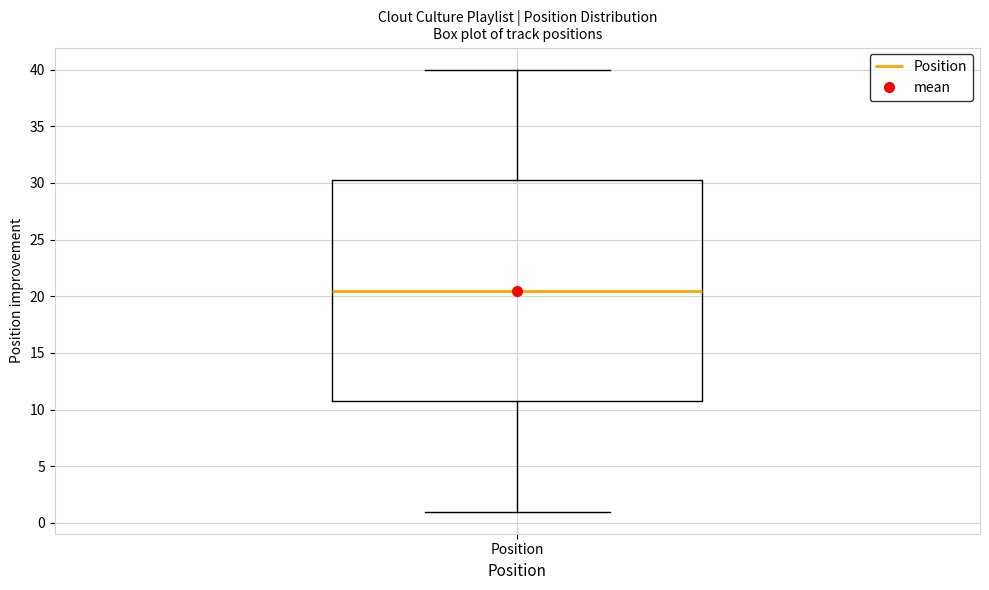

Read this box plot against the y-axis: the position of the median line, the range covered by the box, and the ends of both whiskers. The values are not printed on the chart, so give them approximately, as read against the axis.

median 20.5, box 11.0 to 30.5, whiskers 1.0 to 40.0